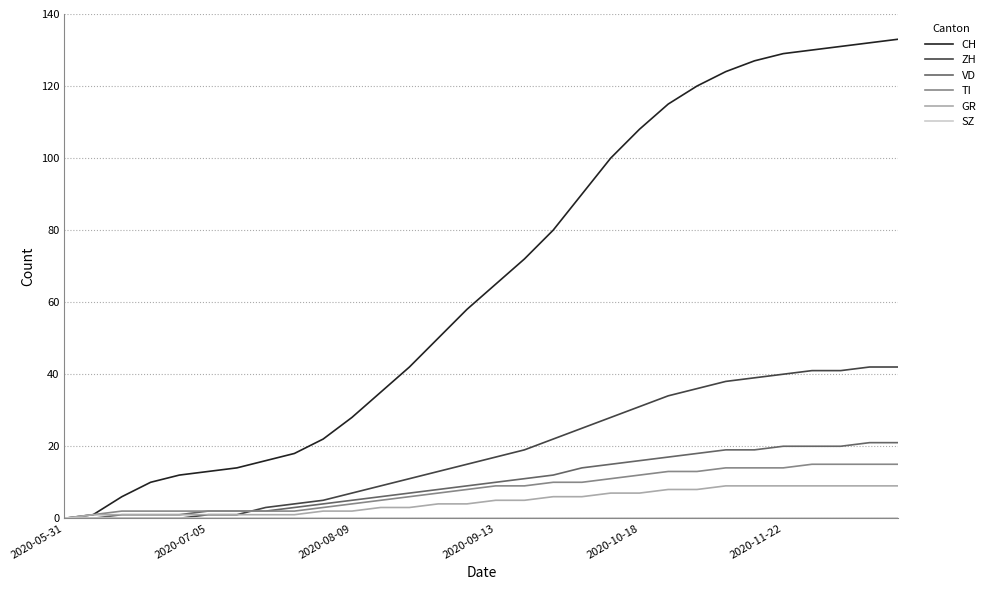

Which series has the largest total across all categories?

CH